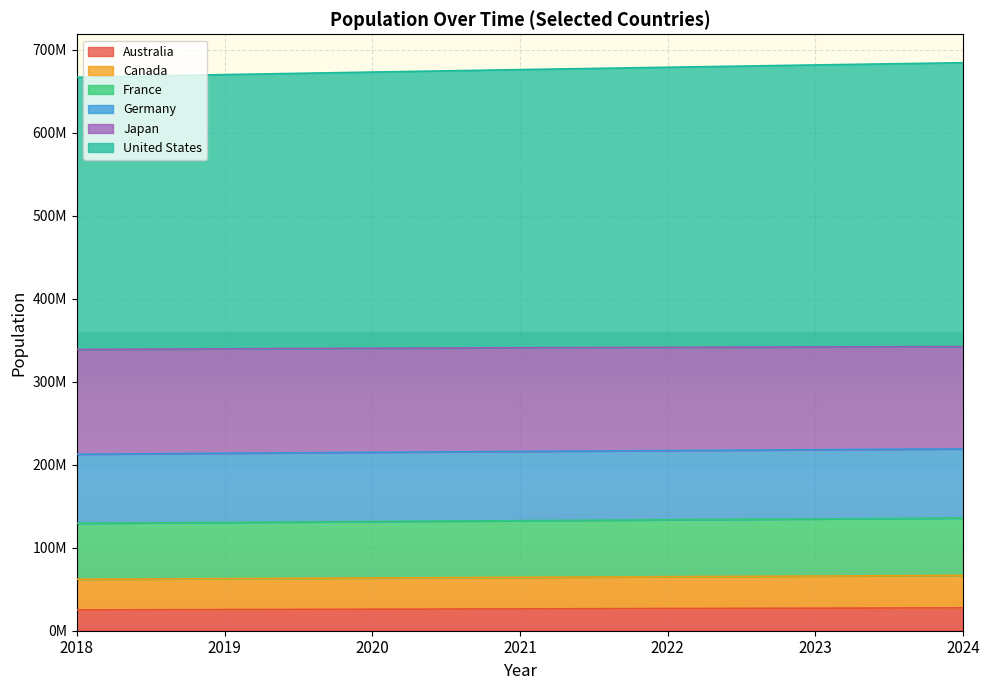

What are all the series names shown in the legend?

Australia, Canada, France, Germany, Japan, United States